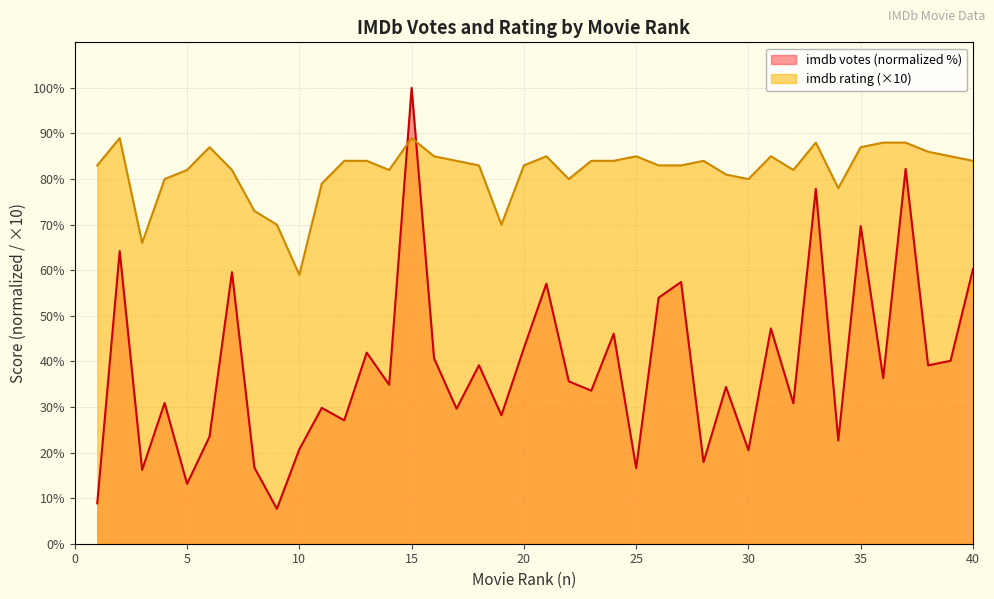

What is the value of the imdb rating point at the 22nd from the left?

80.0